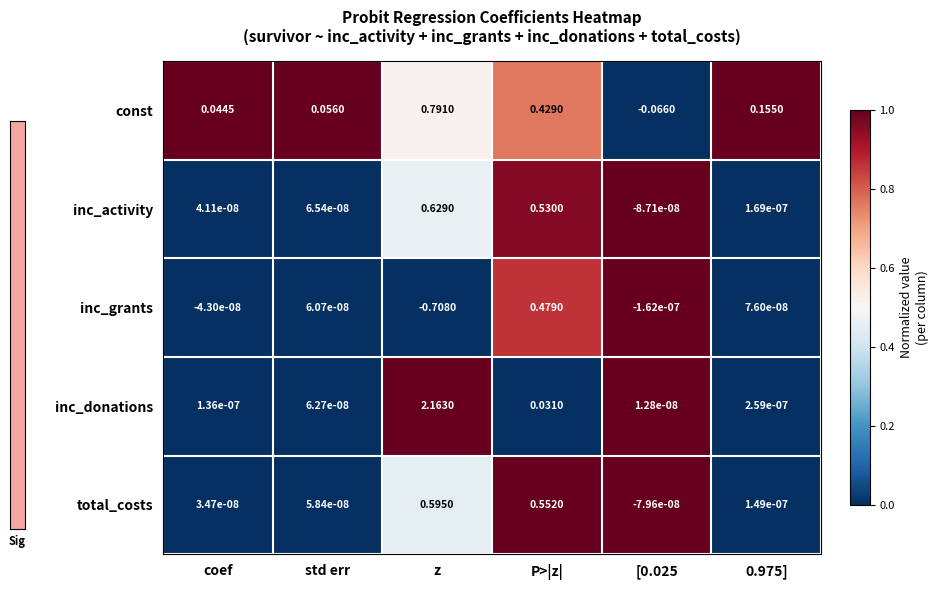

Which series has the widest spread of values?

inc_donations